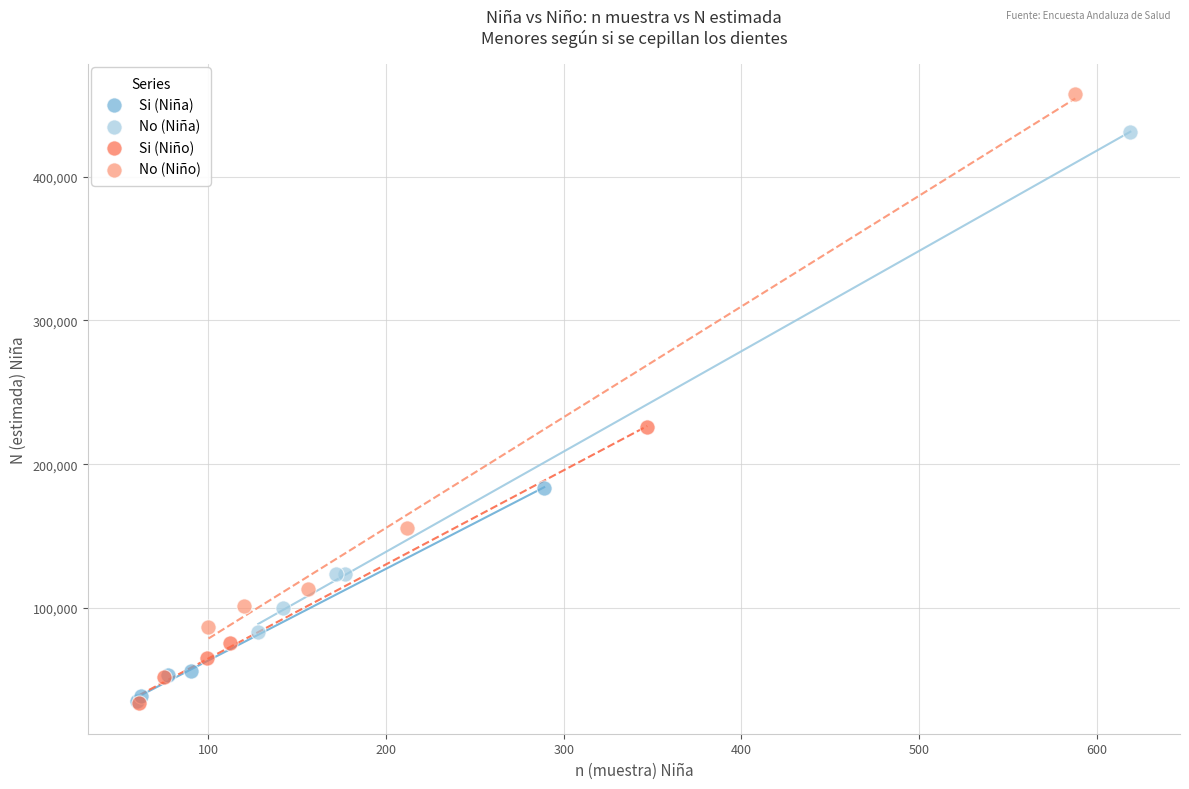

Which series reaches the maximum Y coordinate?

No (Niño)